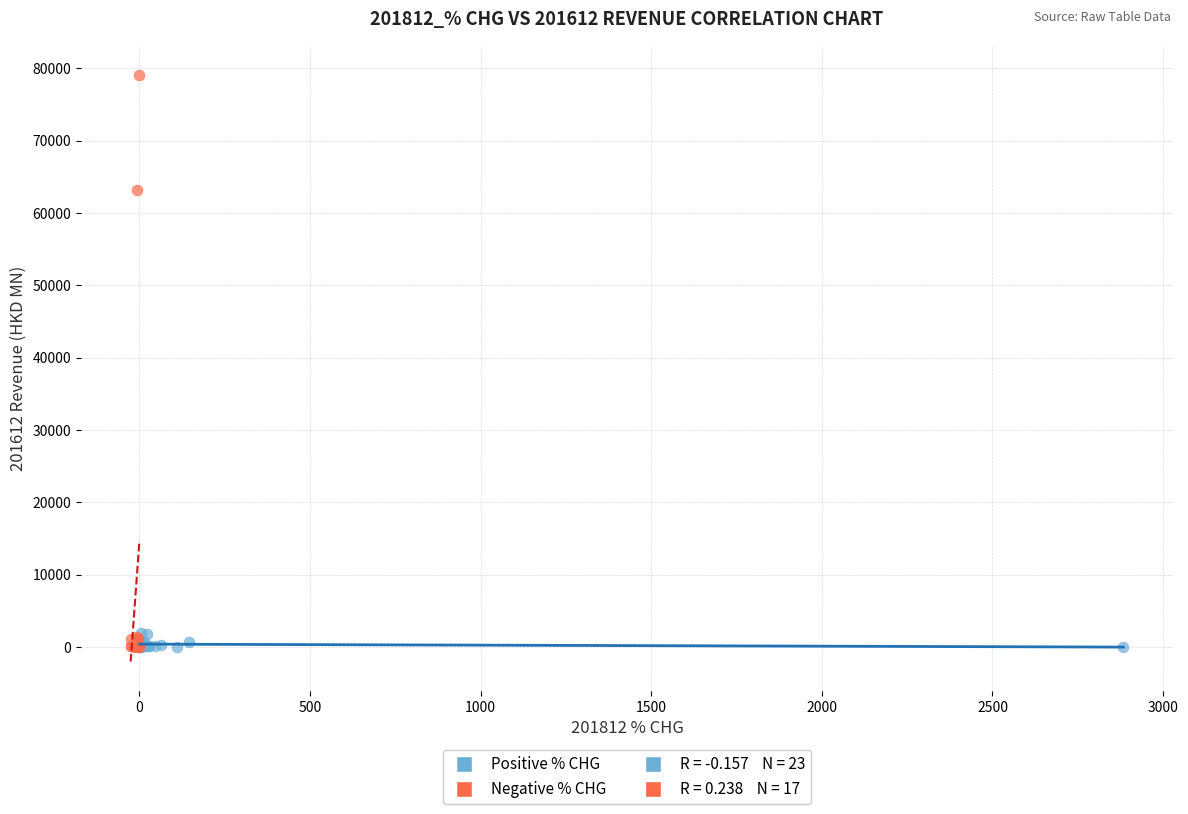

Which series contains the highest Y value?

Negative % CHG